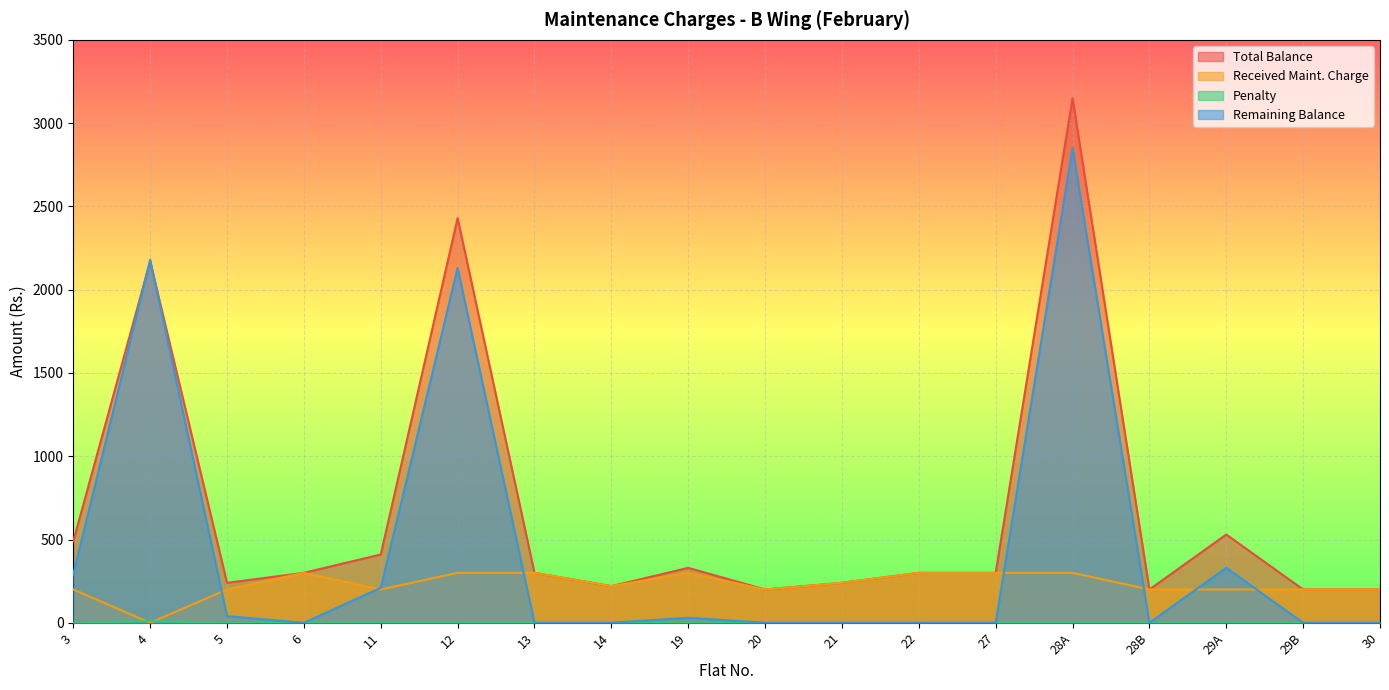

Is it true that Remaining Balance equals 138 at 11?

False